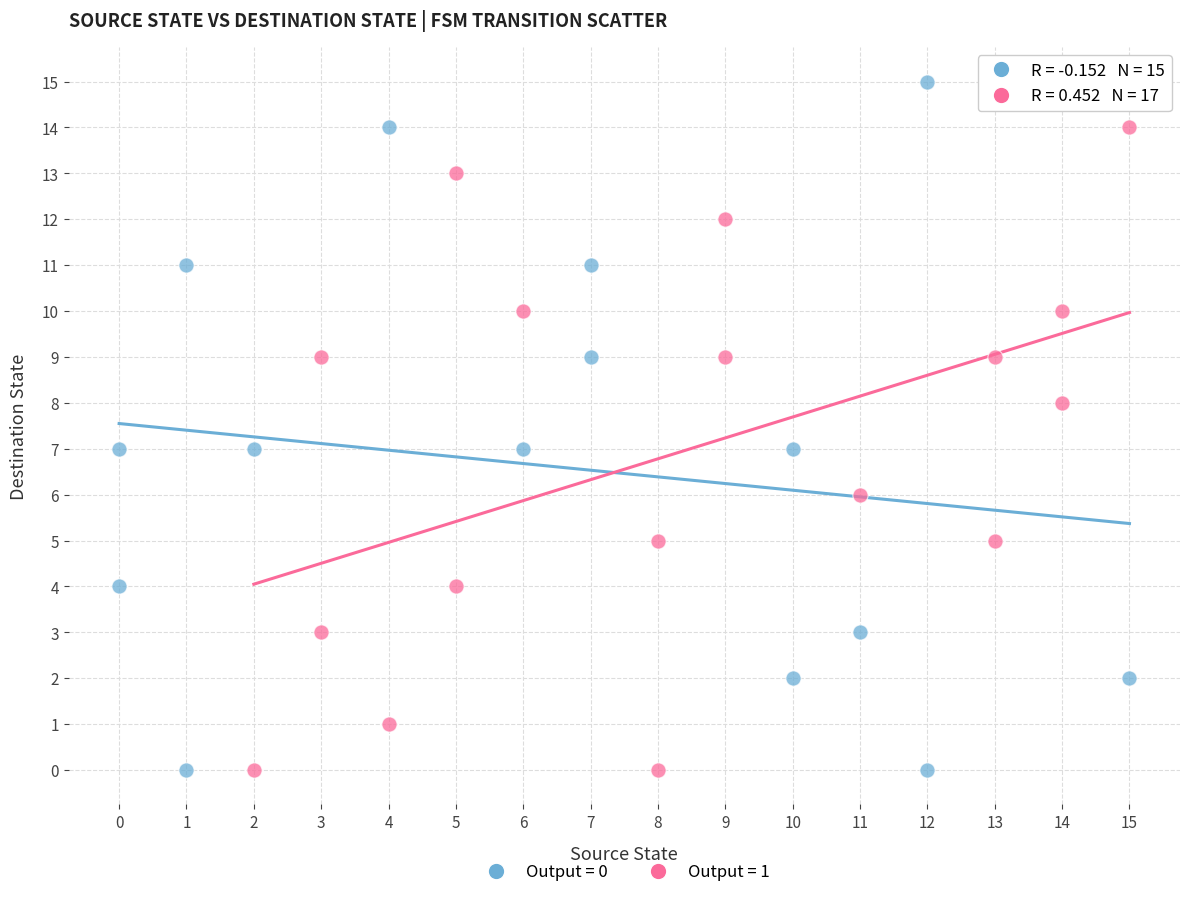

Which series reaches the maximum Y coordinate?

Output = 0